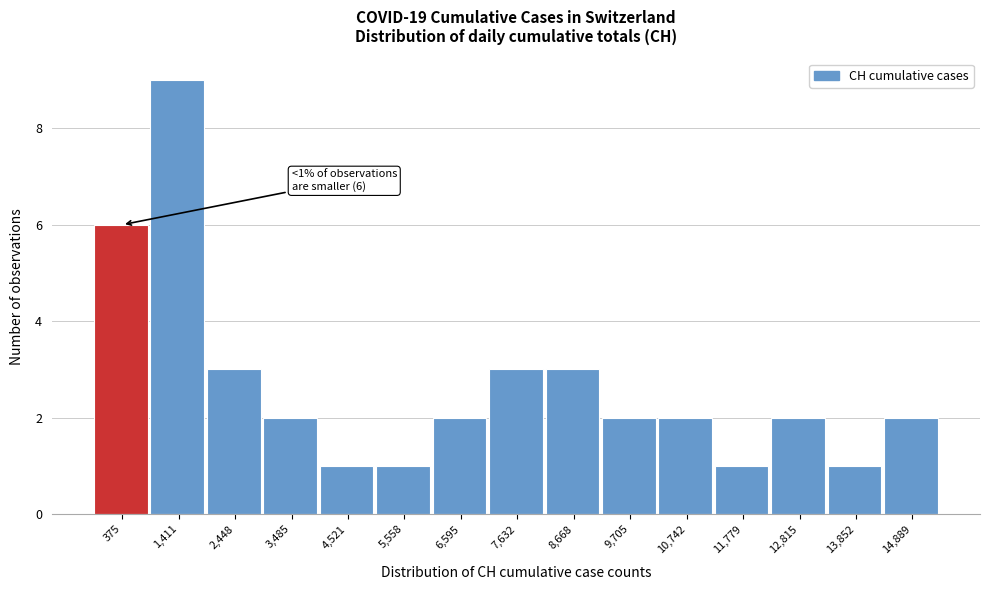

Reading right to left, list all the values displayed in this chart.

14,889=2	13,852=1	12,815=2	11,779=1	10,742=2	9,705=2	8,668=3	7,632=3	6,595=2	5,558=1	4,521=1	3,485=2	2,448=3	1,411=9	375=6